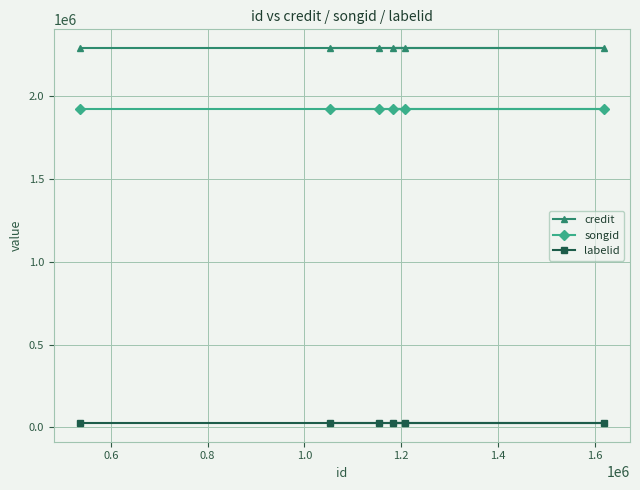

What is the value of the labelid point at the 1st from the left?

26341